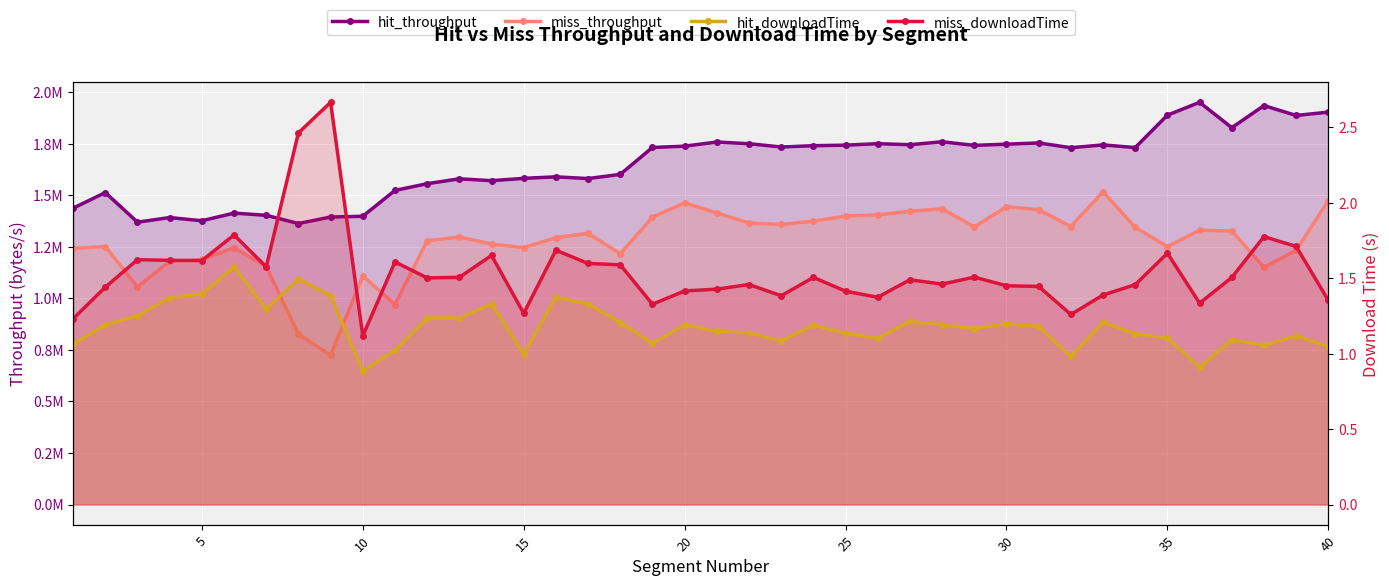

Which series has the largest total across all categories?

hit_throughput